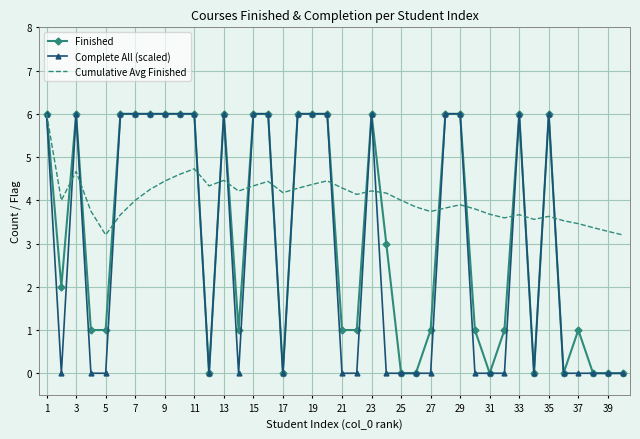

What is the lowest value of the Cumulative Avg Finished series?

3.2